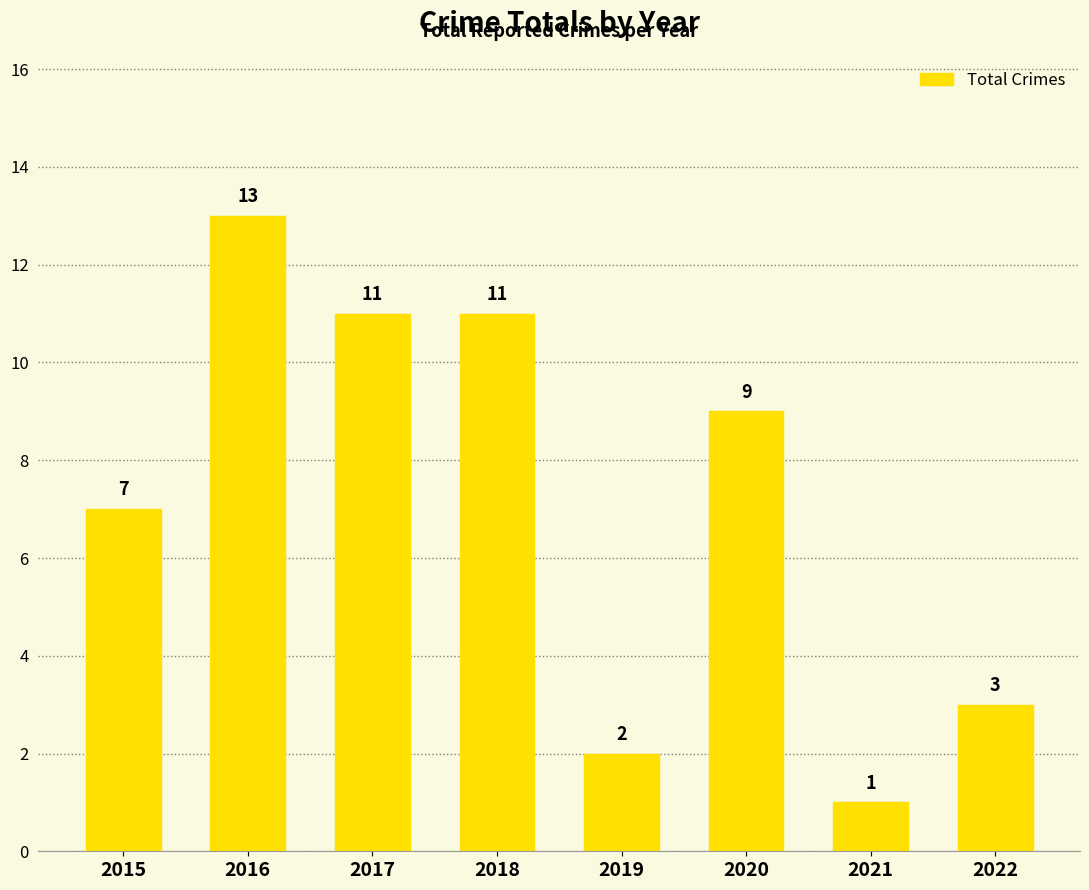

Approximately how many times larger is the value at 2018 compared to 2020?

1.2